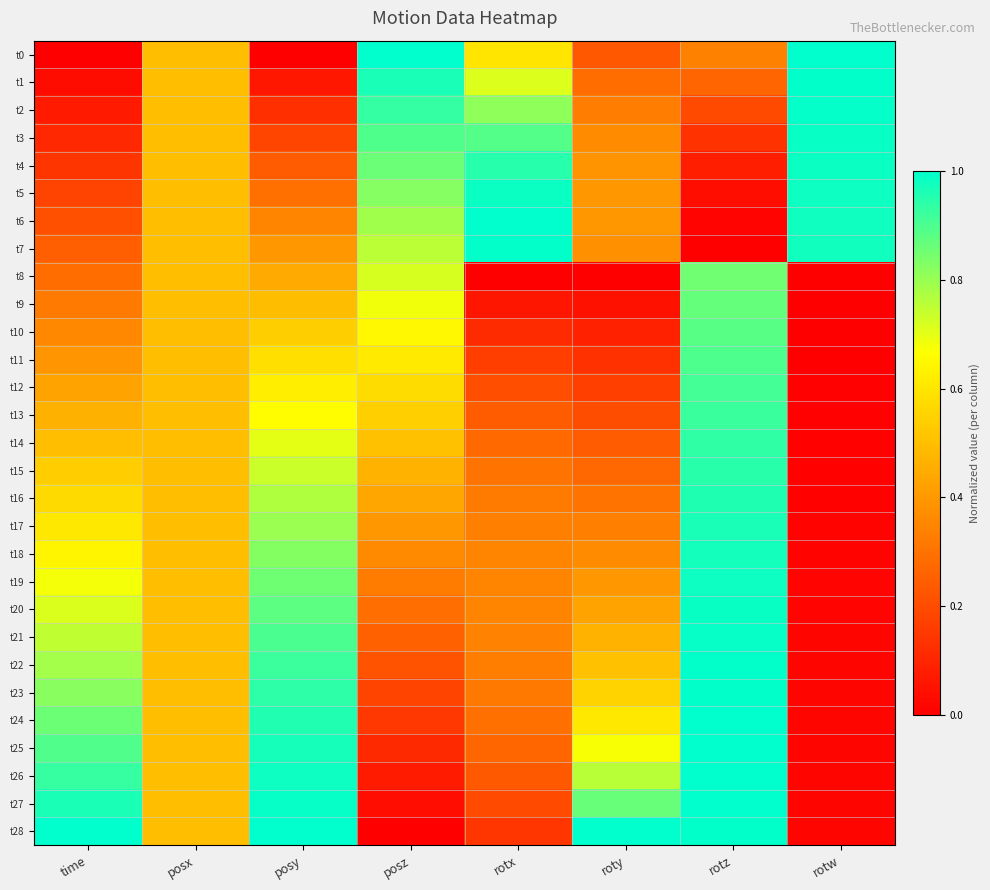

Reading left to right, transcribe all the data shown in this chart.

t0: time=0.0	posx=0.5	posy=0.0	posz=1.0	rotx=0.6	roty=0.2	rotz=0.3	rotw=1.0
t1: time=0.0	posx=0.5	posy=0.1	posz=1.0	rotx=0.7	roty=0.3	rotz=0.3	rotw=1.0
t2: time=0.1	posx=0.5	posy=0.1	posz=0.9	rotx=0.8	roty=0.3	rotz=0.2	rotw=1.0
t3: time=0.1	posx=0.5	posy=0.2	posz=0.9	rotx=0.9	roty=0.4	rotz=0.1	rotw=1.0
t4: time=0.1	posx=0.5	posy=0.2	posz=0.9	rotx=0.9	roty=0.4	rotz=0.1	rotw=1.0
t5: time=0.2	posx=0.5	posy=0.3	posz=0.8	rotx=1.0	roty=0.4	rotz=0.0	rotw=1.0
t6: time=0.2	posx=0.5	posy=0.3	posz=0.8	rotx=1.0	roty=0.4	rotz=0.0	rotw=1.0
t7: time=0.2	posx=0.5	posy=0.4	posz=0.8	rotx=1.0	roty=0.4	rotz=0.0	rotw=1.0
t8: time=0.3	posx=0.5	posy=0.4	posz=0.7	rotx=0.0	roty=0.0	rotz=0.9	rotw=0.0
t9: time=0.3	posx=0.5	posy=0.5	posz=0.7	rotx=0.1	roty=0.0	rotz=0.9	rotw=0.0
t10: time=0.4	posx=0.5	posy=0.5	posz=0.6	rotx=0.1	roty=0.1	rotz=0.9	rotw=0.0
t11: time=0.4	posx=0.5	posy=0.6	posz=0.6	rotx=0.2	roty=0.1	rotz=0.9	rotw=0.0
t12: time=0.4	posx=0.5	posy=0.6	posz=0.6	rotx=0.2	roty=0.2	rotz=0.9	rotw=0.0
t13: time=0.5	posx=0.5	posy=0.7	posz=0.5	rotx=0.2	roty=0.2	rotz=0.9	rotw=0.0
t14: time=0.5	posx=0.5	posy=0.7	posz=0.5	rotx=0.3	roty=0.2	rotz=0.9	rotw=0.0
t15: time=0.5	posx=0.5	posy=0.7	posz=0.5	rotx=0.3	roty=0.3	rotz=0.9	rotw=0.0
t16: time=0.6	posx=0.5	posy=0.8	posz=0.4	rotx=0.3	roty=0.3	rotz=1.0	rotw=0.0
t17: time=0.6	posx=0.5	posy=0.8	posz=0.4	rotx=0.3	roty=0.3	rotz=1.0	rotw=0.0
t18: time=0.6	posx=0.5	posy=0.8	posz=0.4	rotx=0.3	roty=0.4	rotz=1.0	rotw=0.0
t19: time=0.7	posx=0.5	posy=0.9	posz=0.3	rotx=0.4	roty=0.4	rotz=1.0	rotw=0.0
t20: time=0.7	posx=0.5	posy=0.9	posz=0.3	rotx=0.3	roty=0.4	rotz=1.0	rotw=0.0
t21: time=0.7	posx=0.5	posy=0.9	posz=0.3	rotx=0.3	roty=0.5	rotz=1.0	rotw=0.0
t22: time=0.8	posx=0.5	posy=0.9	posz=0.2	rotx=0.3	roty=0.5	rotz=1.0	rotw=0.0
t23: time=0.8	posx=0.5	posy=0.9	posz=0.2	rotx=0.3	roty=0.6	rotz=1.0	rotw=0.0
t24: time=0.9	posx=0.5	posy=1.0	posz=0.1	rotx=0.3	roty=0.6	rotz=1.0	rotw=0.0
t25: time=0.9	posx=0.5	posy=1.0	posz=0.1	rotx=0.3	roty=0.7	rotz=1.0	rotw=0.0
t26: time=0.9	posx=0.5	posy=1.0	posz=0.1	rotx=0.2	roty=0.8	rotz=1.0	rotw=0.0
t27: time=1.0	posx=0.5	posy=1.0	posz=0.0	rotx=0.2	roty=0.9	rotz=1.0	rotw=0.0
t28: time=1.0	posx=0.5	posy=1.0	posz=0.0	rotx=0.1	roty=1.0	rotz=1.0	rotw=0.0